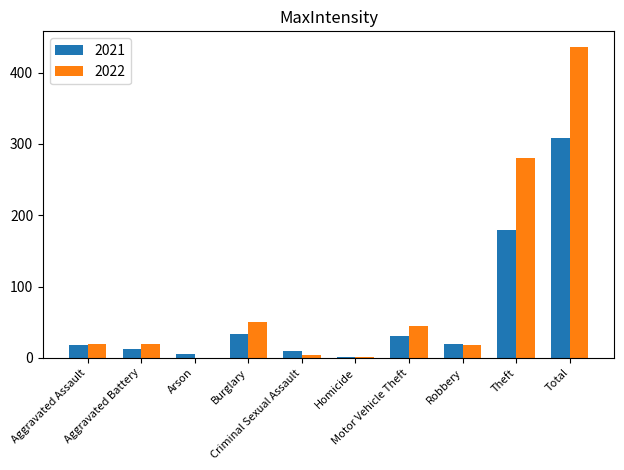

Which series has the largest total across all categories?

2022